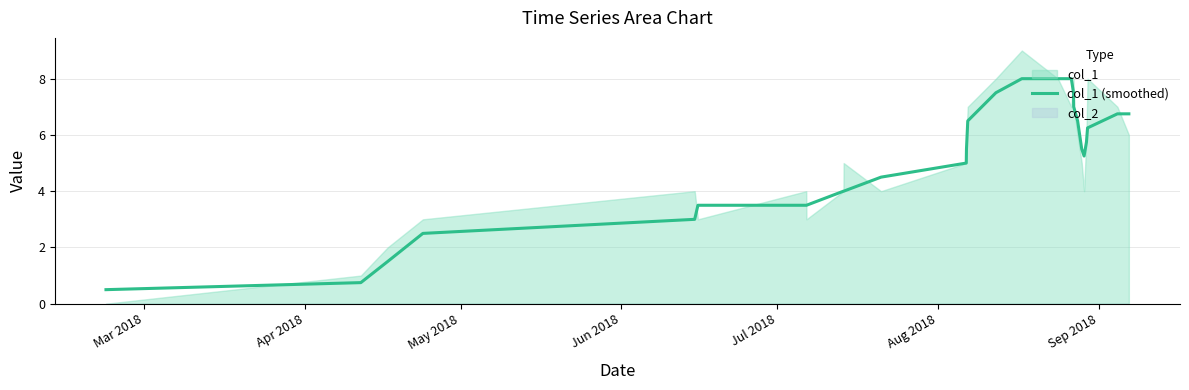

Reading left to right, extract all data points from this chart.

0.5	0.8	1.5	2.5	3.0	3.5	3.5	3.5	4.0	4.0	4.5	5.0	5.5	6.5	7.5	8.0	8.0	8.0	7.5	7.0	6.5	5.5	5.2	5.8	6.2	6.8	6.8